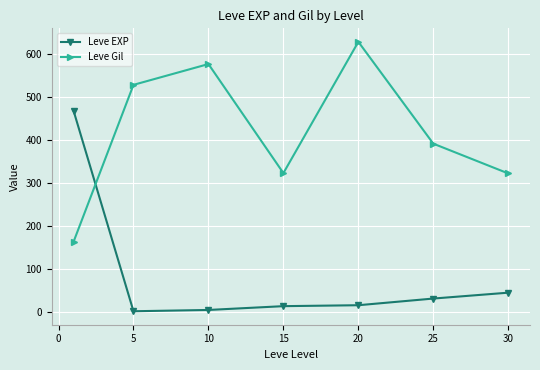

What is the difference between the maximum and second lowest values in the Leve EXP series?

463.2